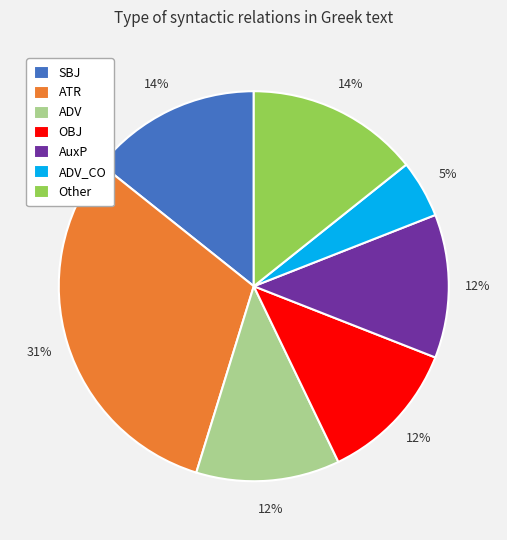

Is it true that OBJ is 12% of the pie?

True